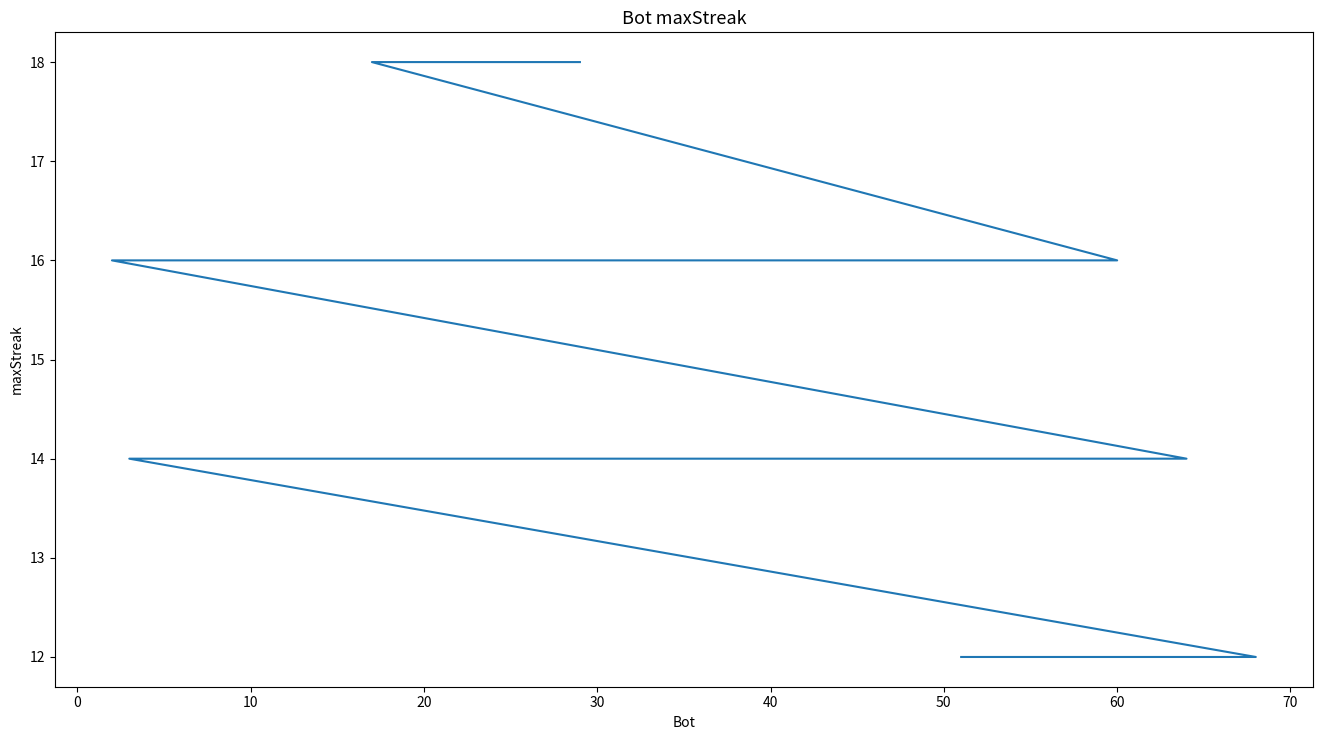

What is the greatest value displayed?

18